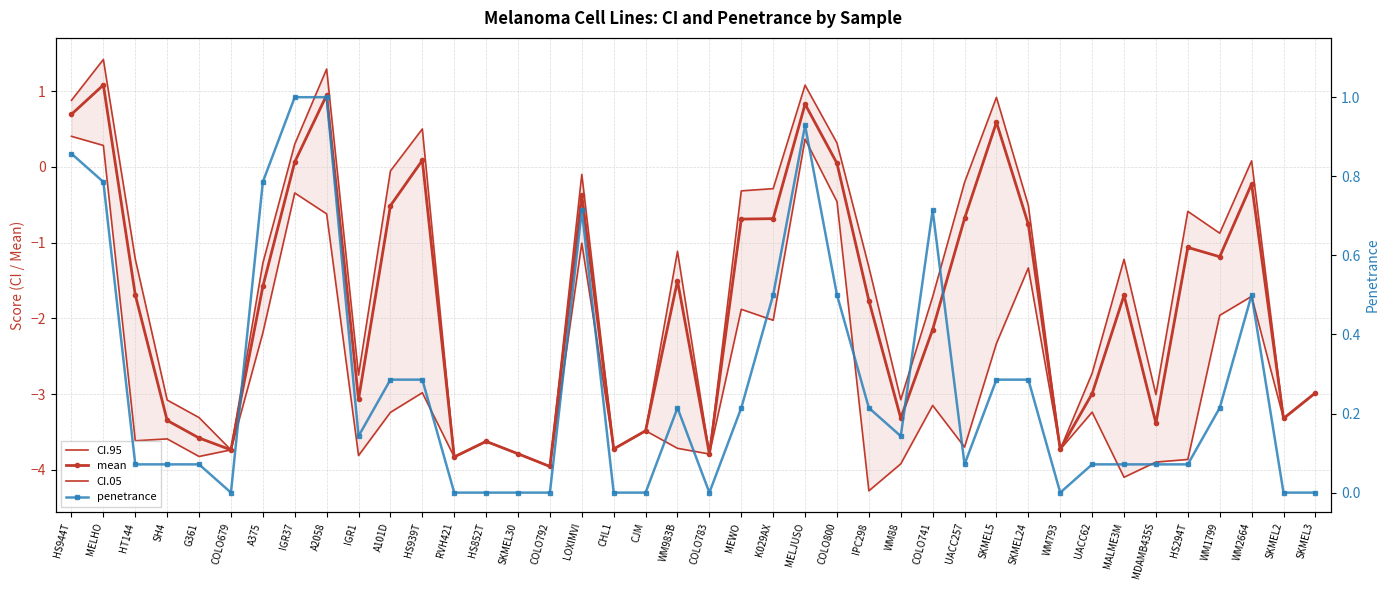

Which category has the lowest value across all series?

IPC298